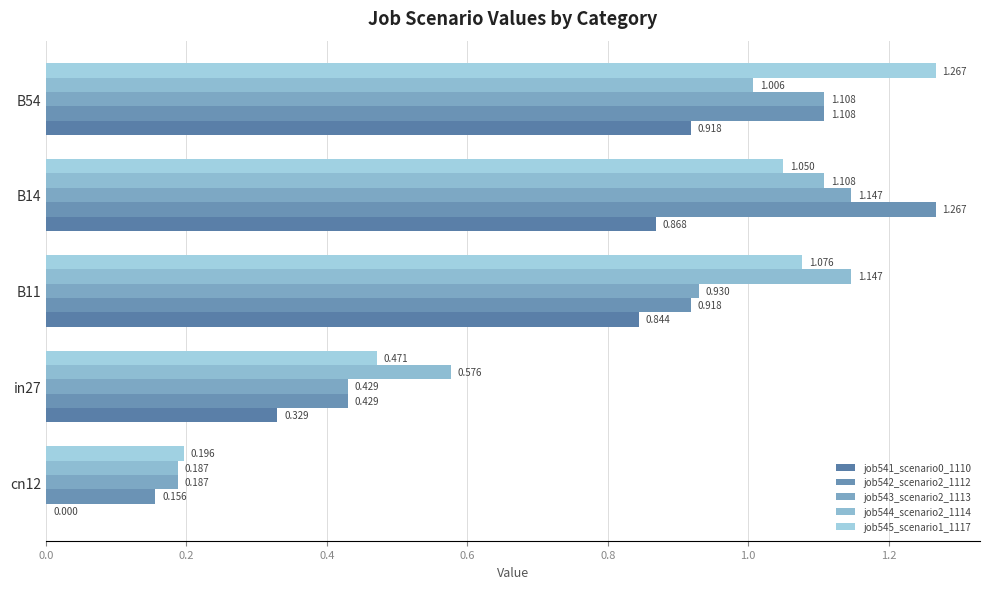

What are all the series names shown in the legend?

job541_scenario0_1110, job542_scenario2_1112, job543_scenario2_1113, job544_scenario2_1114, job545_scenario1_1117